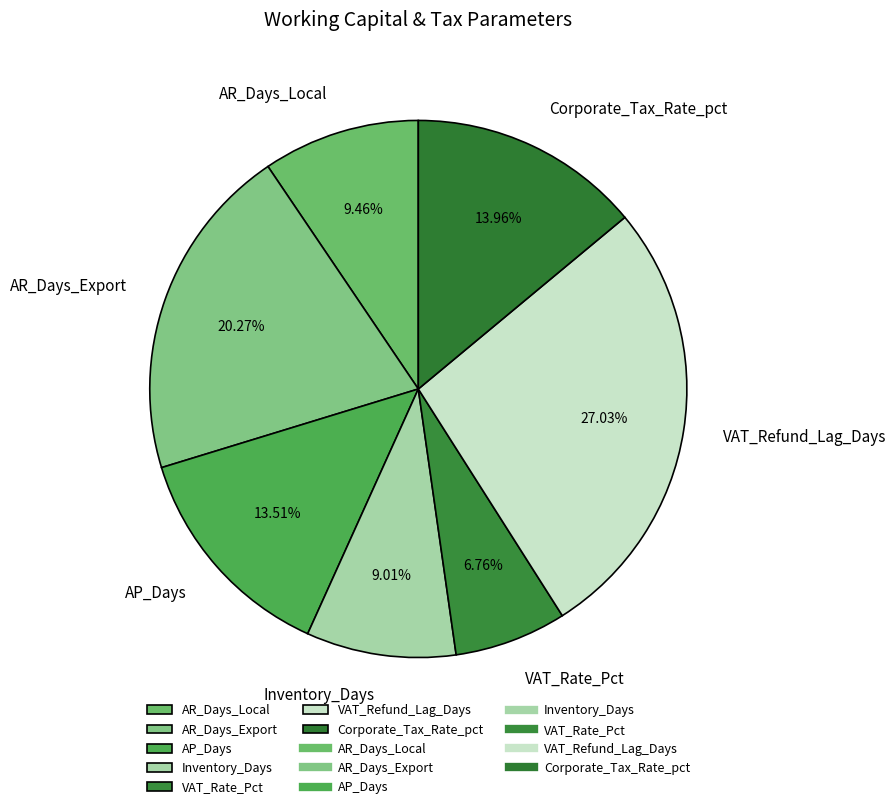

The VAT_Refund_Lag_Days slice represents 27% of the pie. True or false?

True